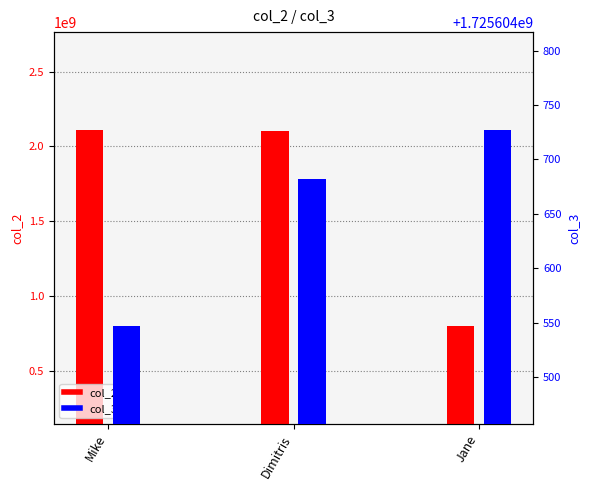

How many bars are there in total?

6